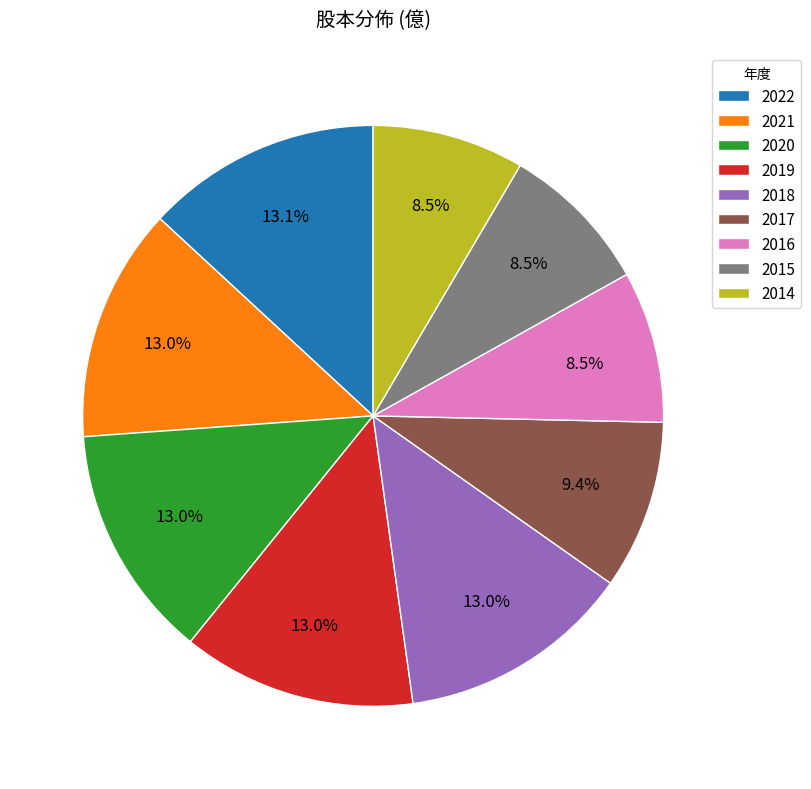

Does 2022 account for over 50% of the chart?

No